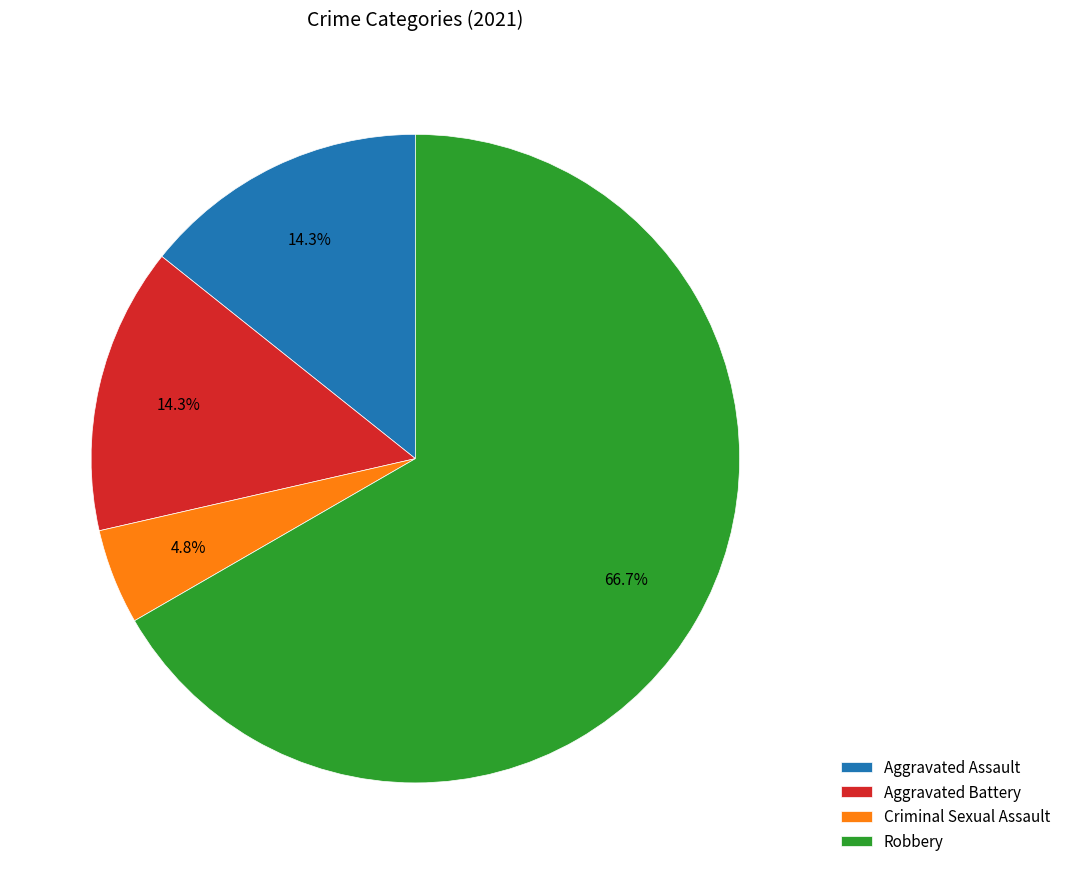

To the nearest percent, what percentage of the pie is Aggravated Assault?

14%